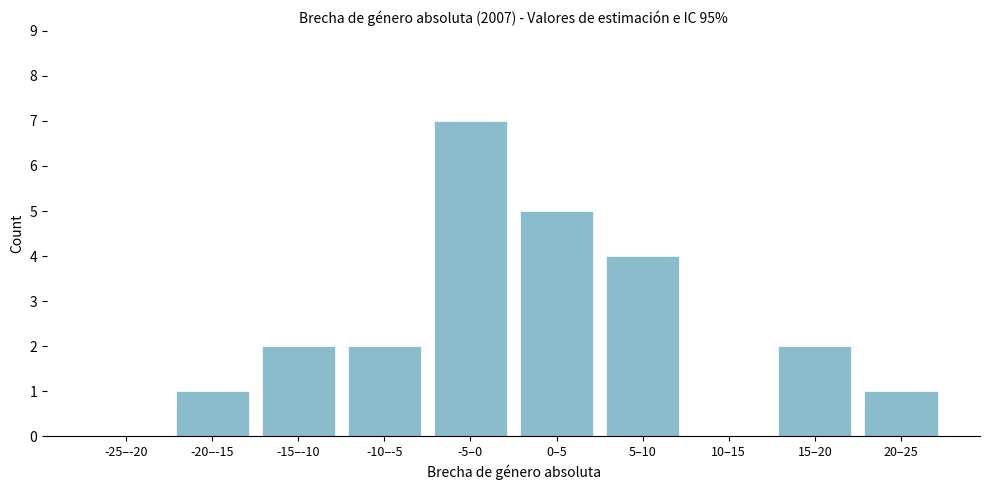

Reading left to right, list all the values displayed in this chart.

-25–-20=0	-20–-15=1	-15–-10=2	-10–-5=2	-5–0=7	0–5=5	5–10=4	10–15=0	15–20=2	20–25=1